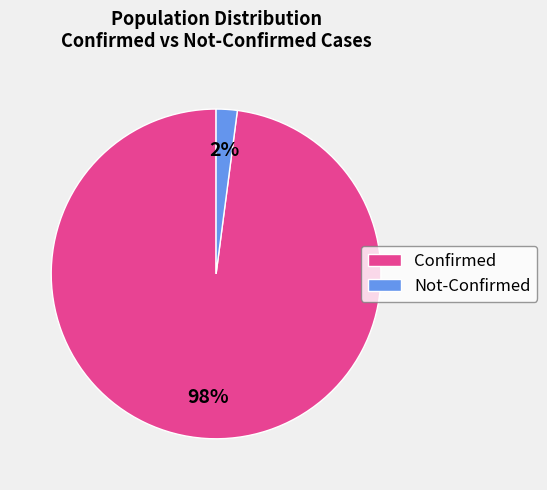

Is it true that Confirmed is 98% of the pie?

True